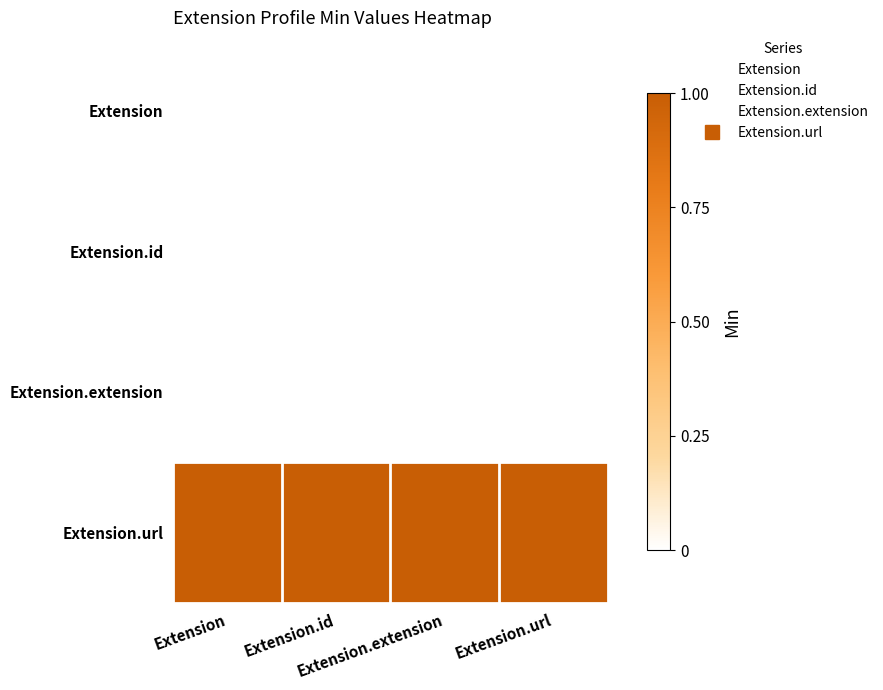

What is the spread (max minus min) of values at Extension.id?

1